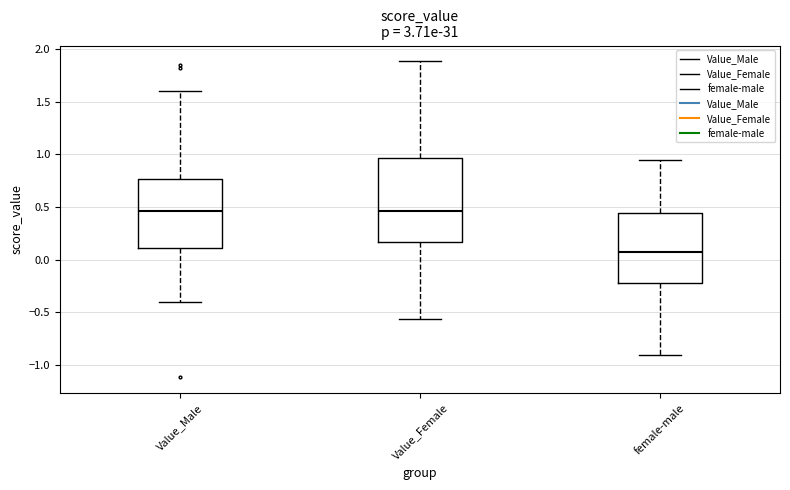

Reading left to right, transcribe this box plot: for each box, give where its median line is, the range the box spans, and where its two whiskers end, as read against the y-axis. The values are not printed on the chart, so give them approximately, as read against the axis.

Value_Male: median 0.45, box 0.10 to 0.75, whiskers -0.40 to 1.60
Value_Female: median 0.45, box 0.15 to 0.95, whiskers -0.55 to 1.90
female-male: median 0.05, box -0.20 to 0.45, whiskers -0.90 to 0.95